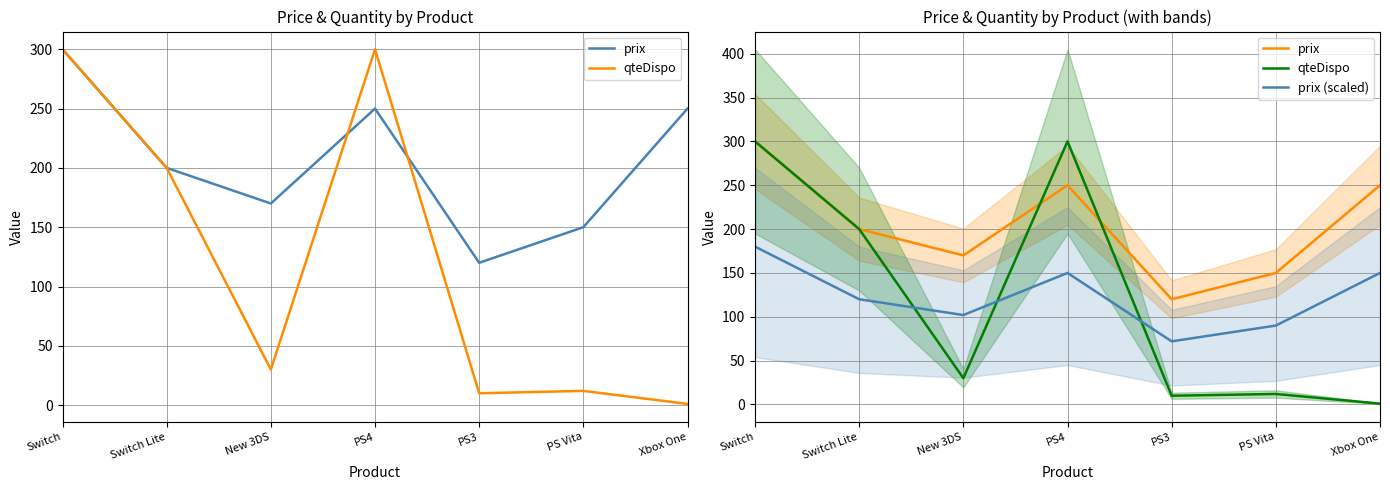

True or false: prix has a value of 120.0 at Xbox One.

False